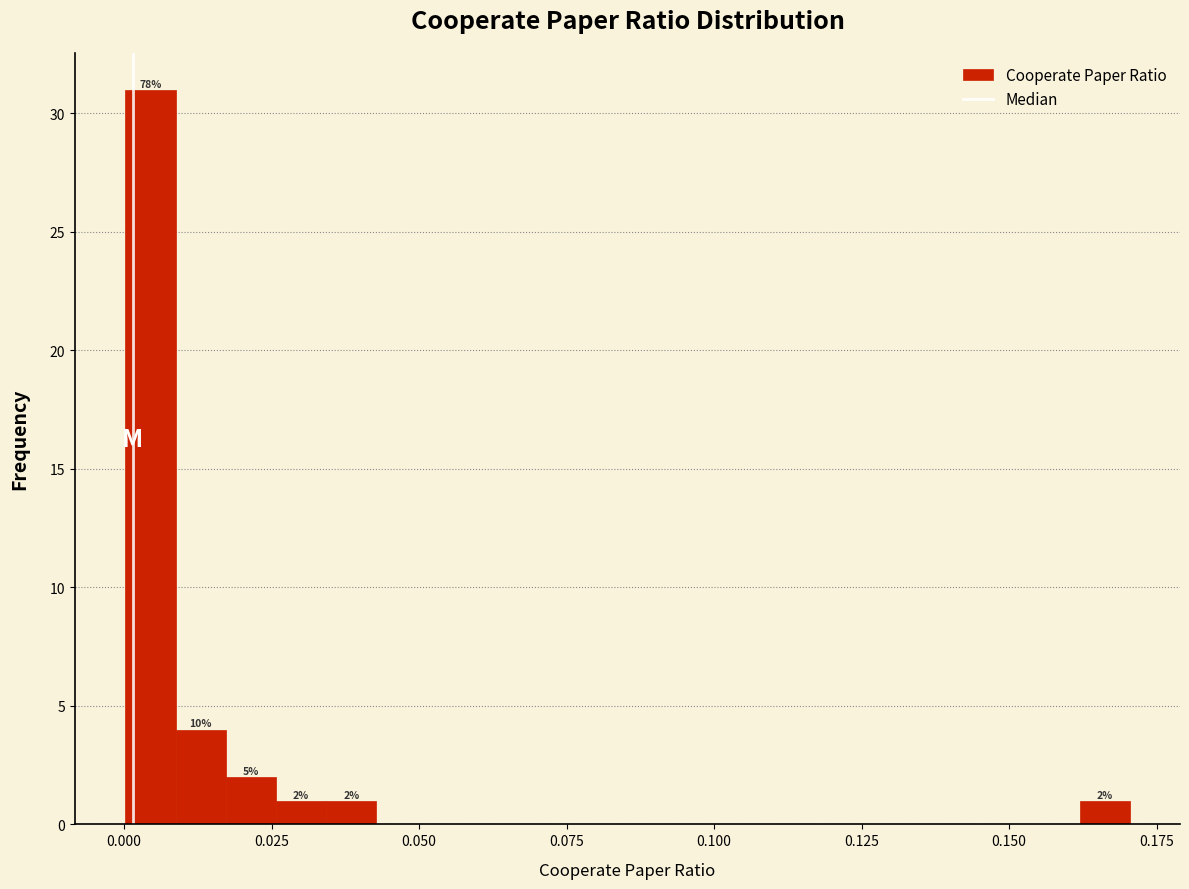

Read against the x-axis, roughly where is the centre of the tallest bar?

0.005